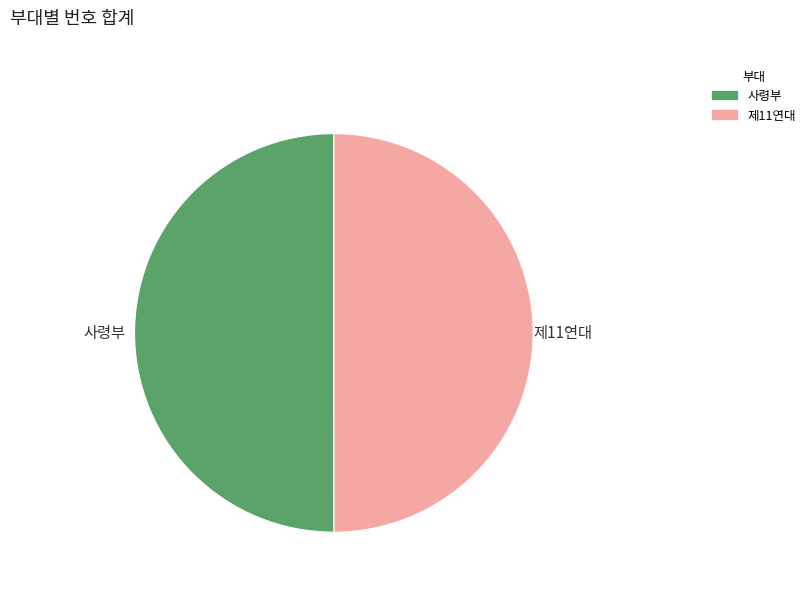

What is the smallest slice in the pie chart?

제11연대